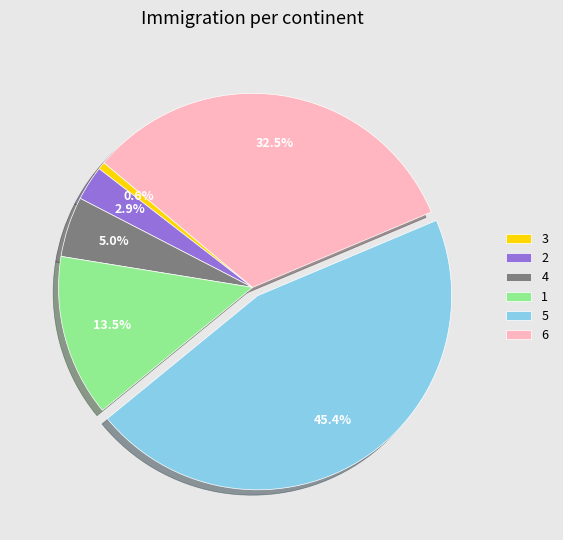

True or false: 3 accounts for 1% of the total.

True